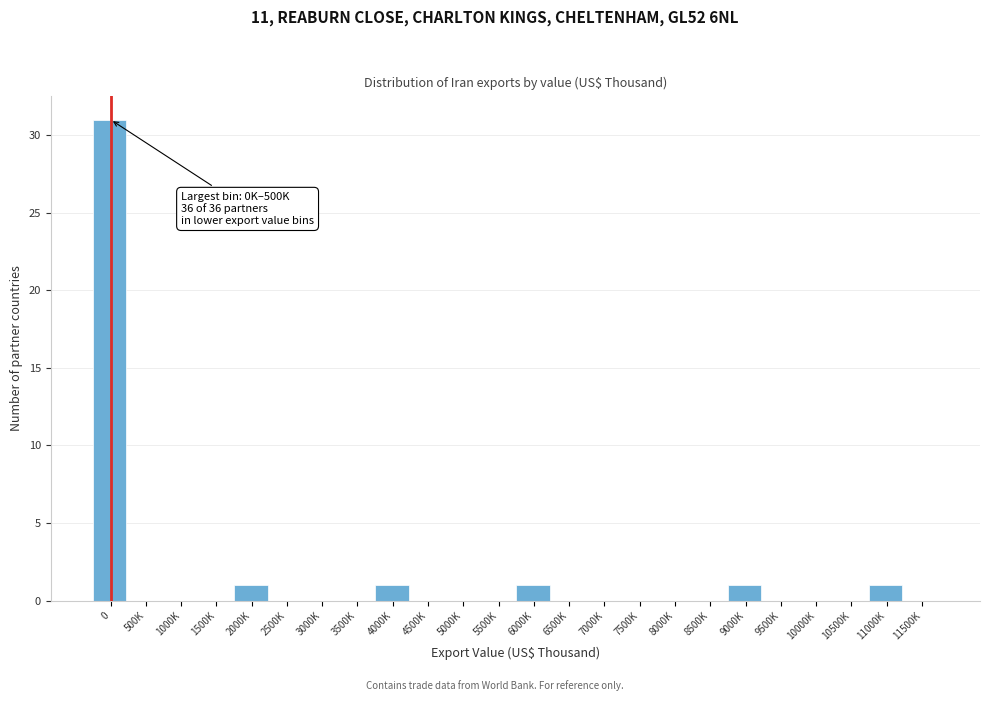

Reading right to left, extract all data points from this chart.

11500K=0	11000K=1	10500K=0	10000K=0	9500K=0	9000K=1	8500K=0	8000K=0	7500K=0	7000K=0	6500K=0	6000K=1	5500K=0	5000K=0	4500K=0	4000K=1	3500K=0	3000K=0	2500K=0	2000K=1	1500K=0	1000K=0	500K=0	0=31